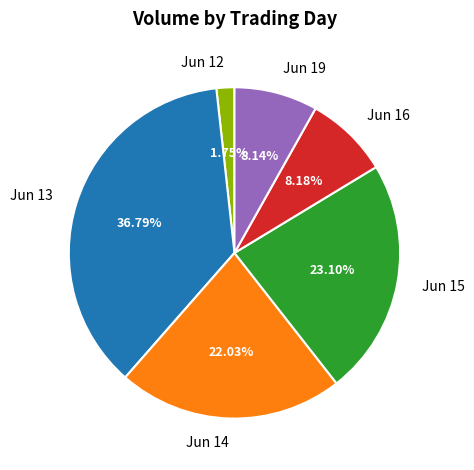

Count the number of slices in the pie.

6